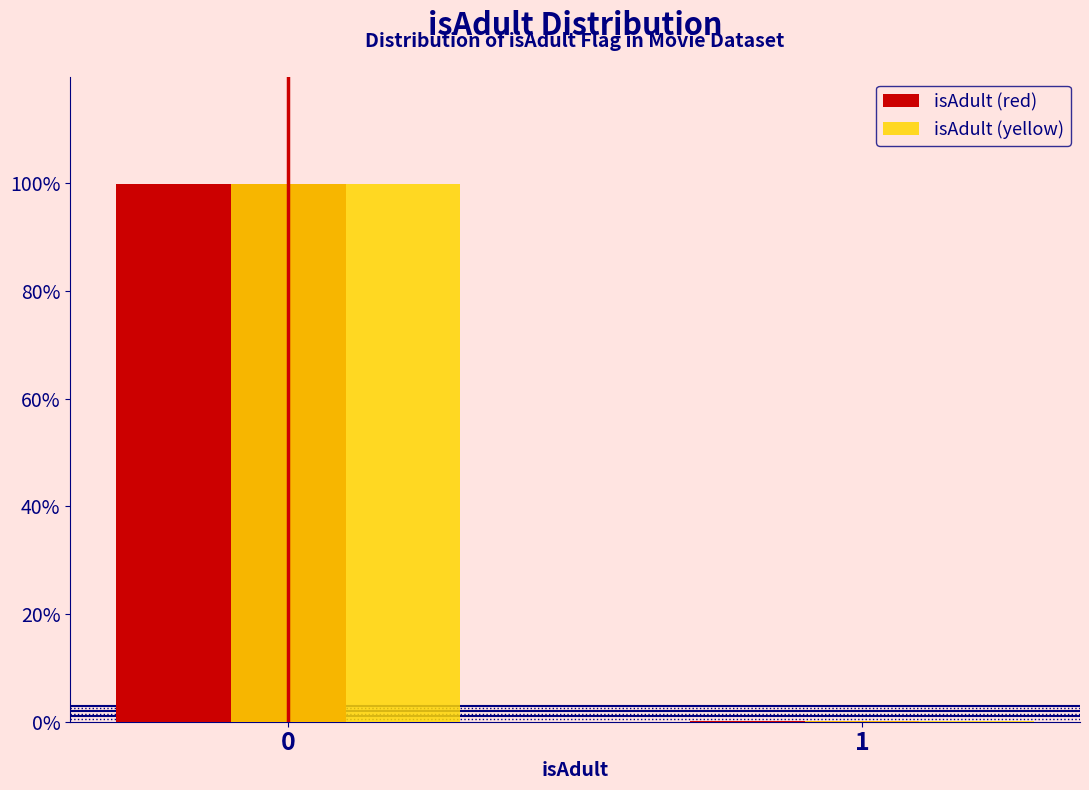

Reading right to left, what are all the values shown in this chart?

isAdult (red): 1=0.2	0=99.8
isAdult (yellow): 1=0.2	0=99.8